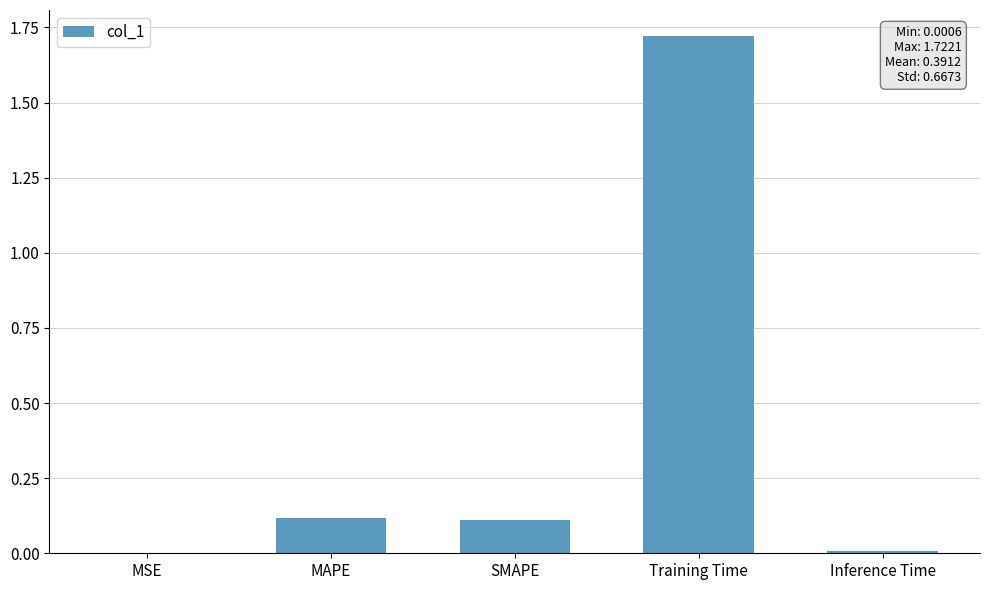

Which label corresponds to the largest value in the chart?

Training Time